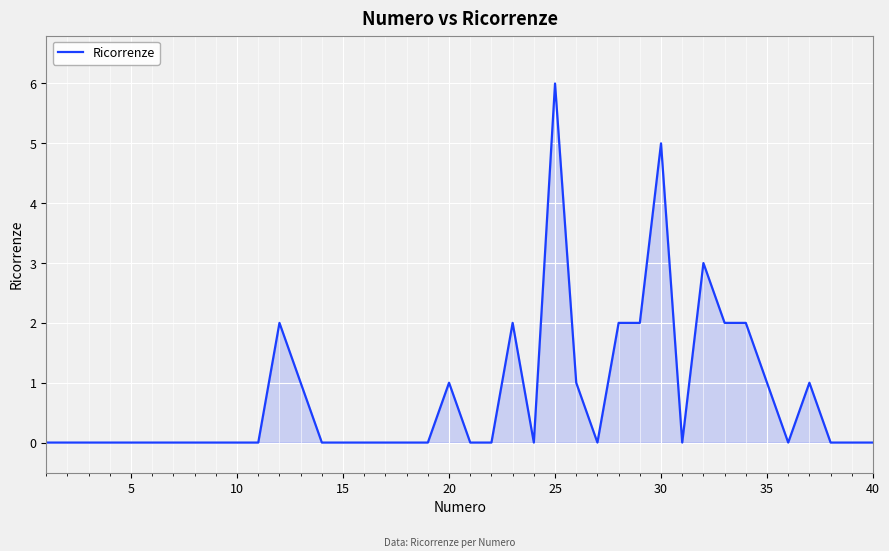

What is the maximum value shown in the chart?

6